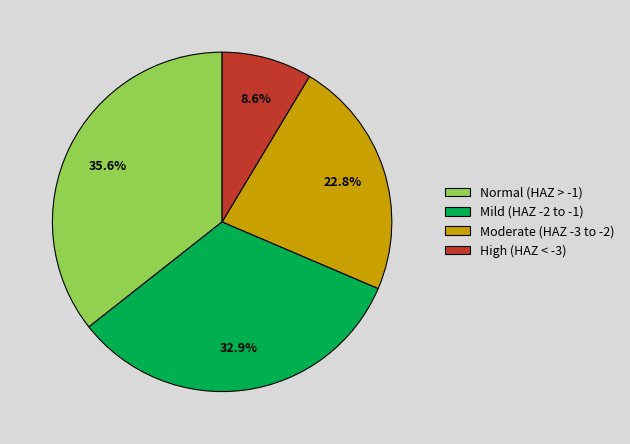

To the nearest percent, what is the difference between the largest and smallest slice percentages?

27%